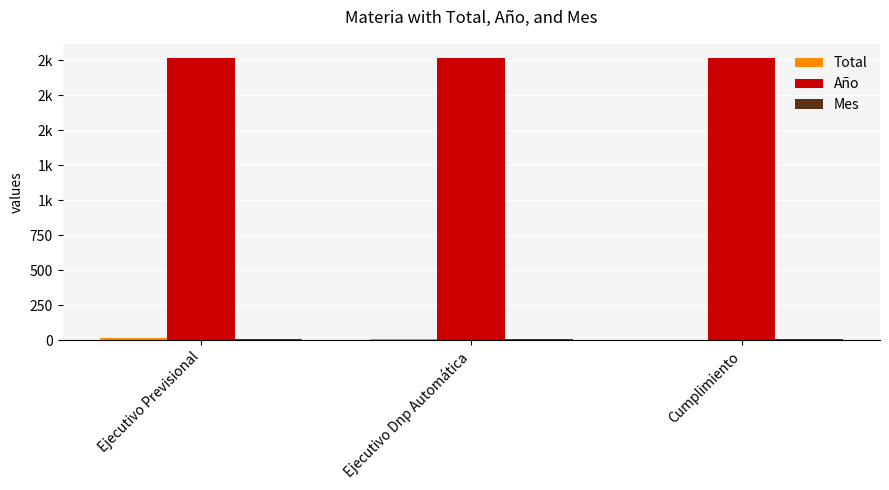

What are all the series names shown in the legend?

Total, Año, Mes